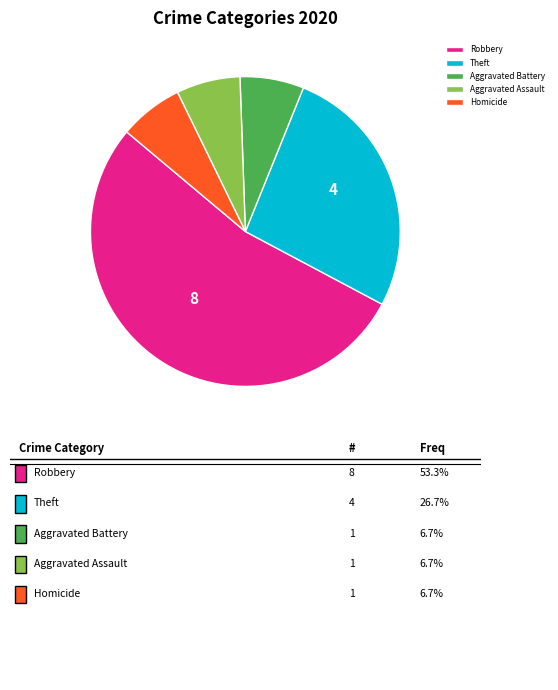

Count the number of slices in the pie.

5